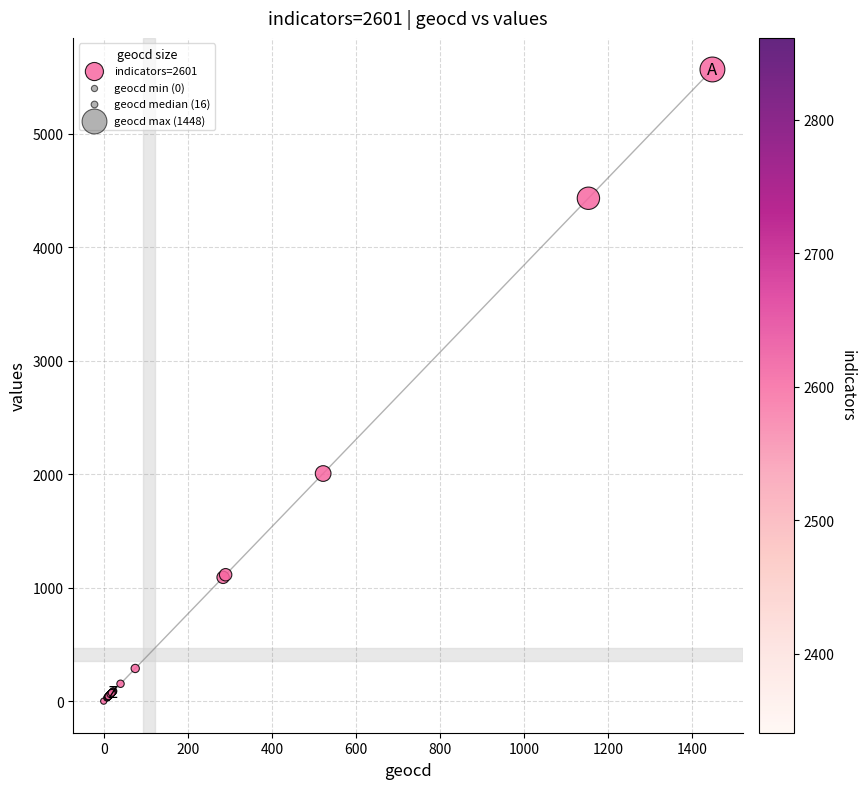

What Y value in the scatter plot is closest to 2783?

2006